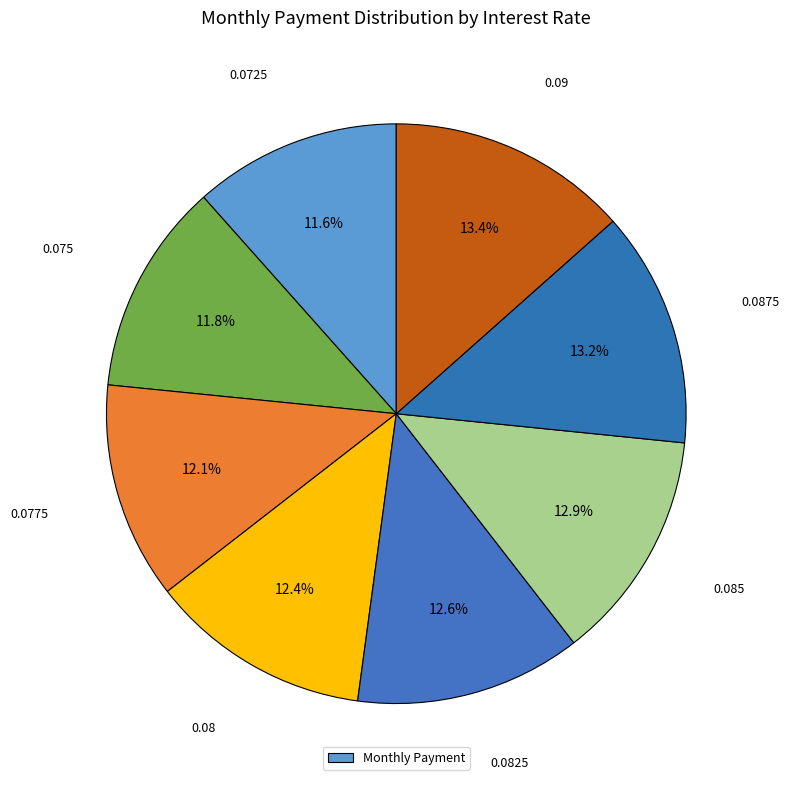

How many slices are in this pie chart?

8